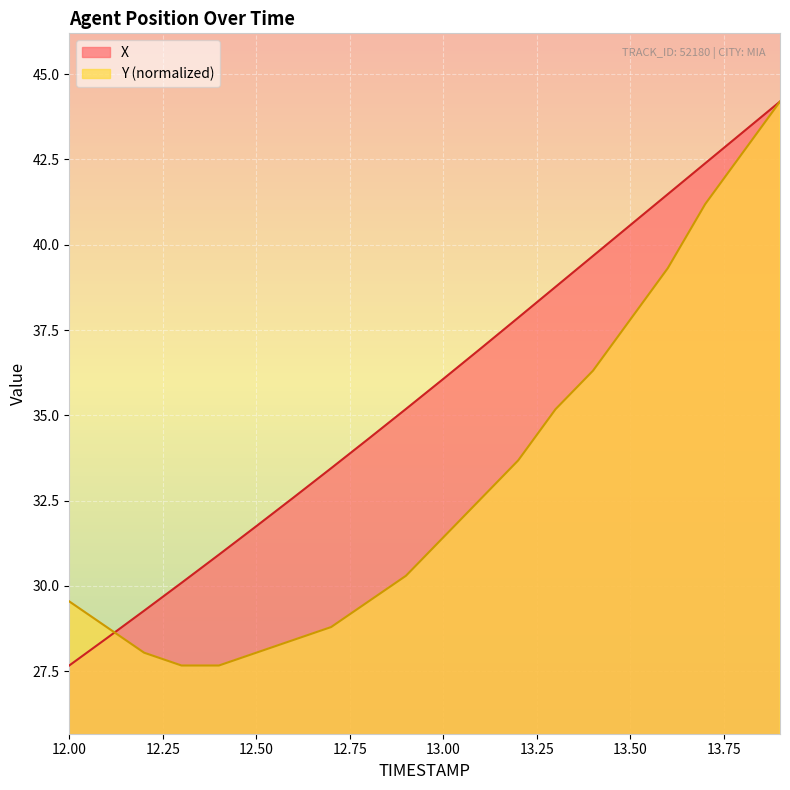

Rank the categories by X value from lowest to highest.

12.0, 12.1, 12.2, 12.3, 12.4, 12.5, 12.6, 12.7, 12.8, 12.9, 13.0, 13.1, 13.2, 13.3, 13.4, 13.5, 13.6, 13.7, 13.8, 13.9